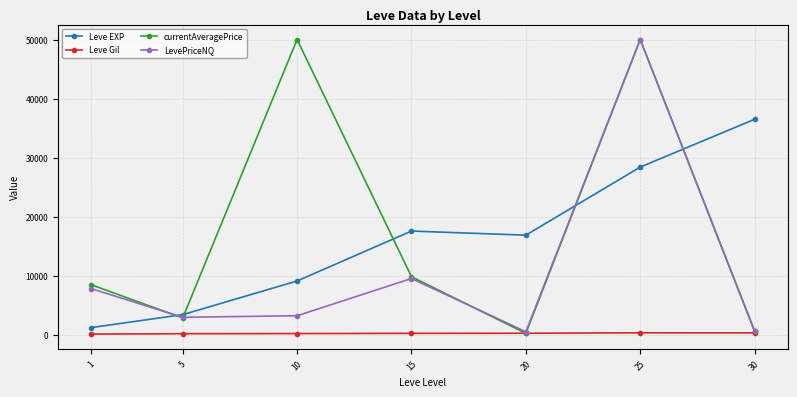

True or false: Leve Gil and Leve EXP intersect in this chart.

False